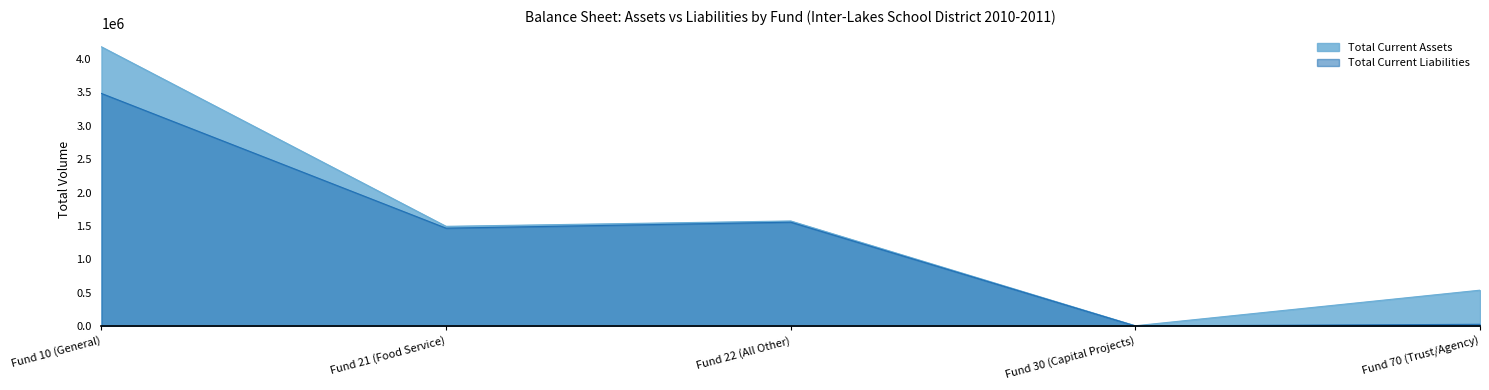

Rank the series at Fund 21 (Food Service) from lowest to highest value.

Total Current Liabilities, Total Current Assets